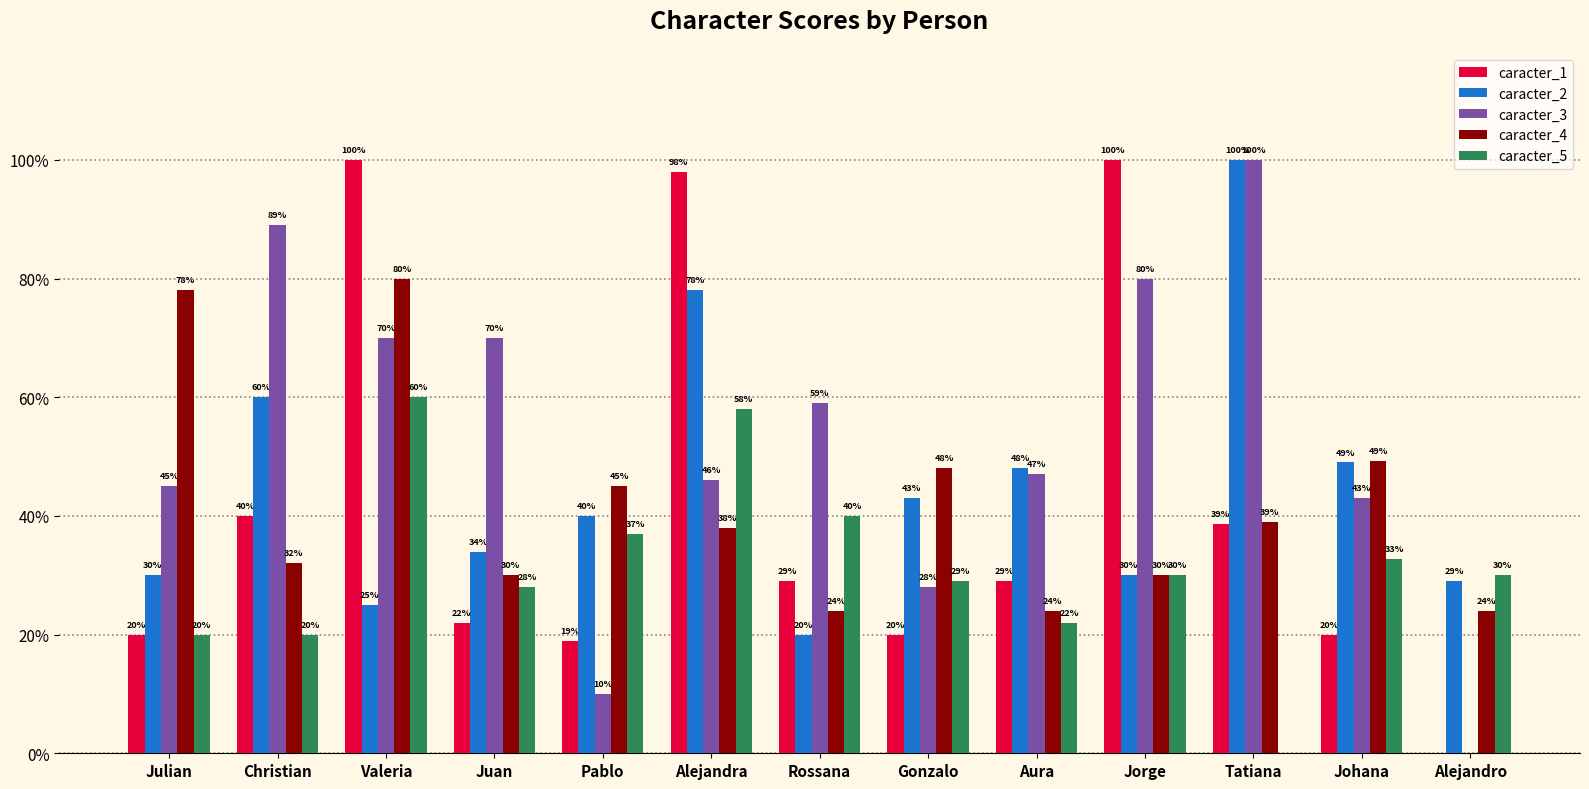

List the series in order of their peak value, lowest first.

caracter_5, caracter_4, caracter_1, caracter_2, caracter_3